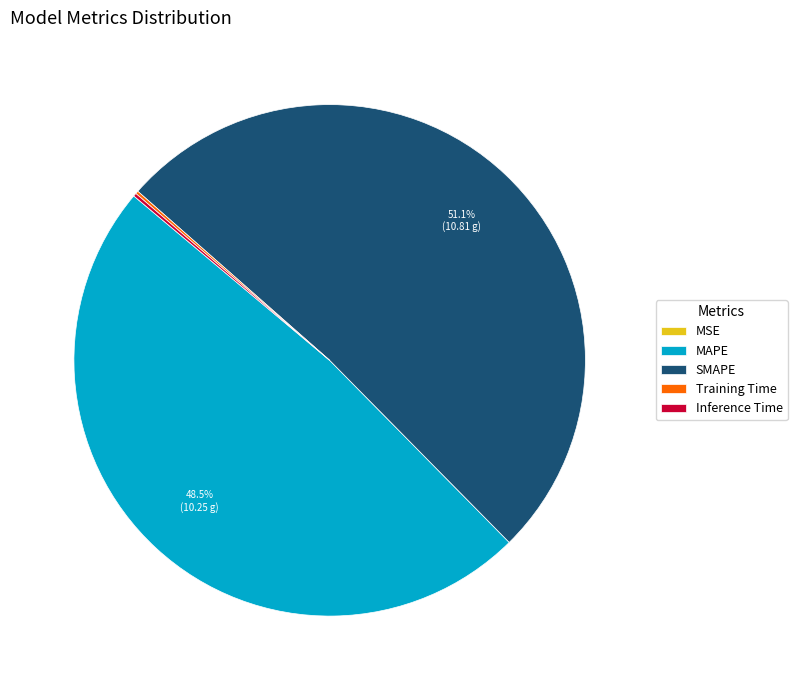

Does any single category account for the majority?

Yes